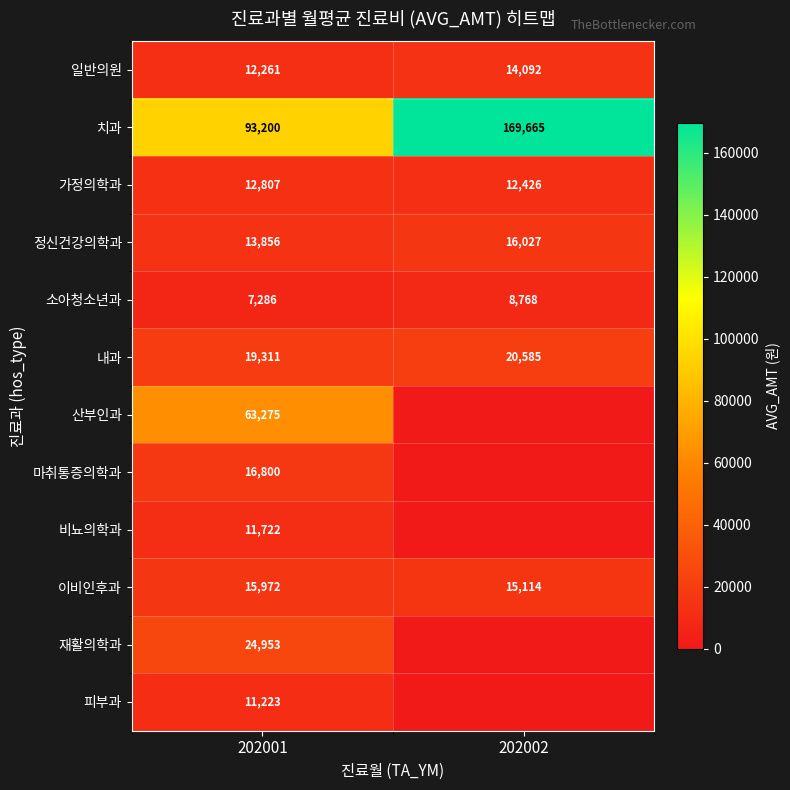

What is the difference between the maximum and minimum values in the 소아청소년과 series?

1482